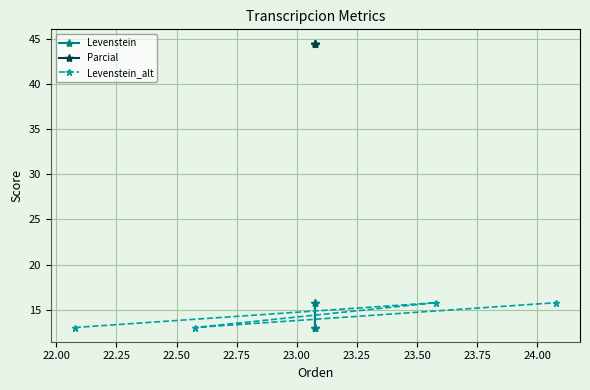

How many data points does each series have?

4